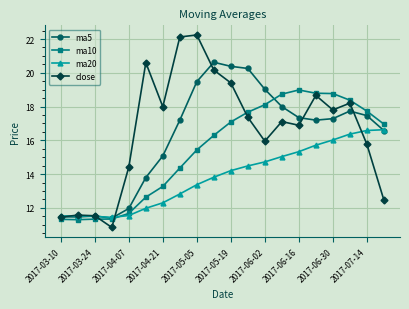

Rank the series by their maximum value, from highest to lowest.

close, ma5, ma10, ma20